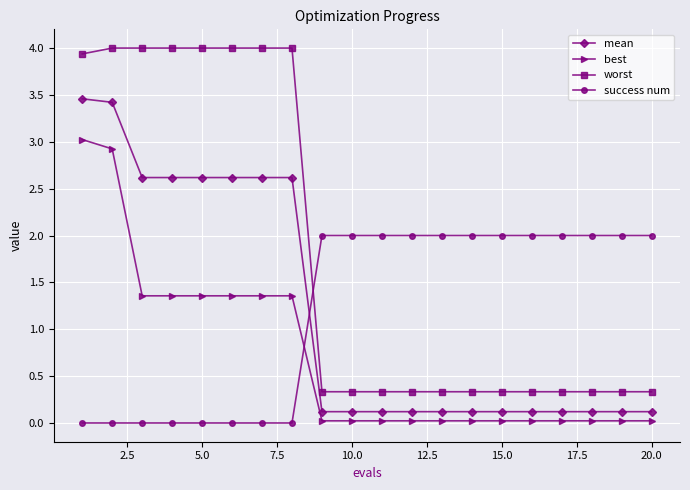

What is the average value of the best series?

0.7